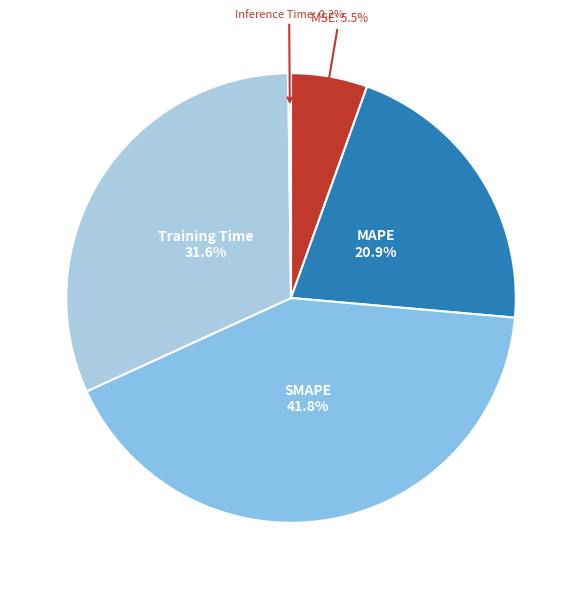

Between Training Time and MAPE, which is larger?

Training Time